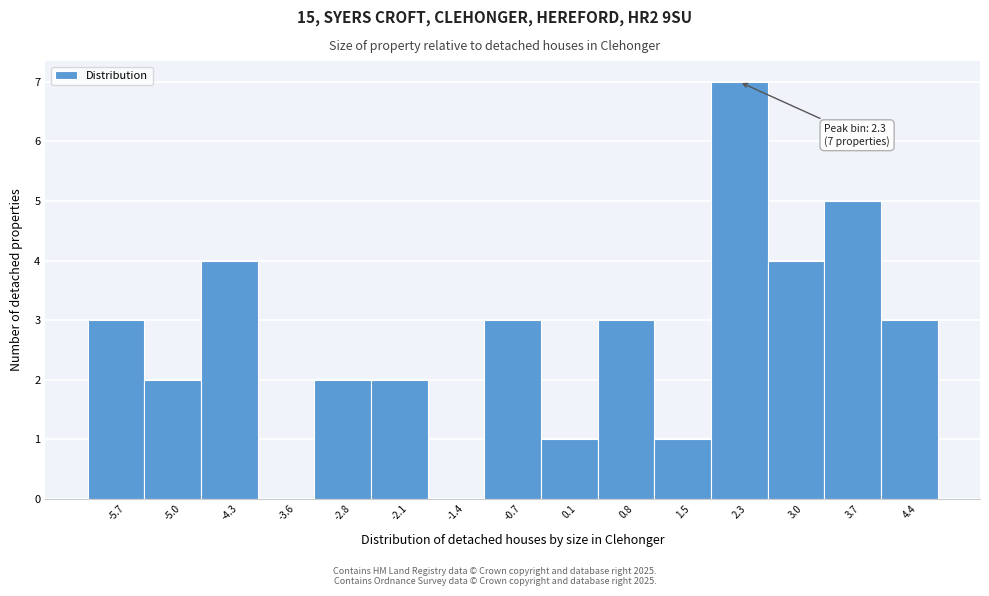

Over which range of the x-axis is the bar tallest?

1.9 to 2.6